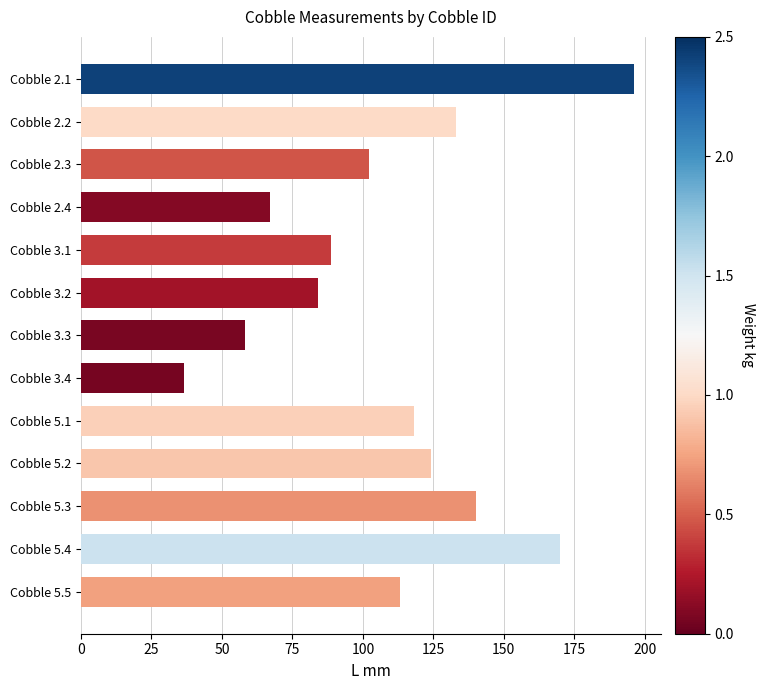

Are the bars grouped side by side (vs. stacked)?

No